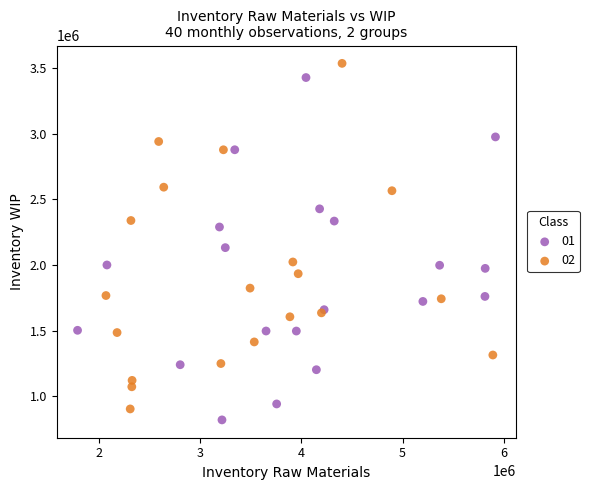

What are all the series names shown in the legend?

01, 02